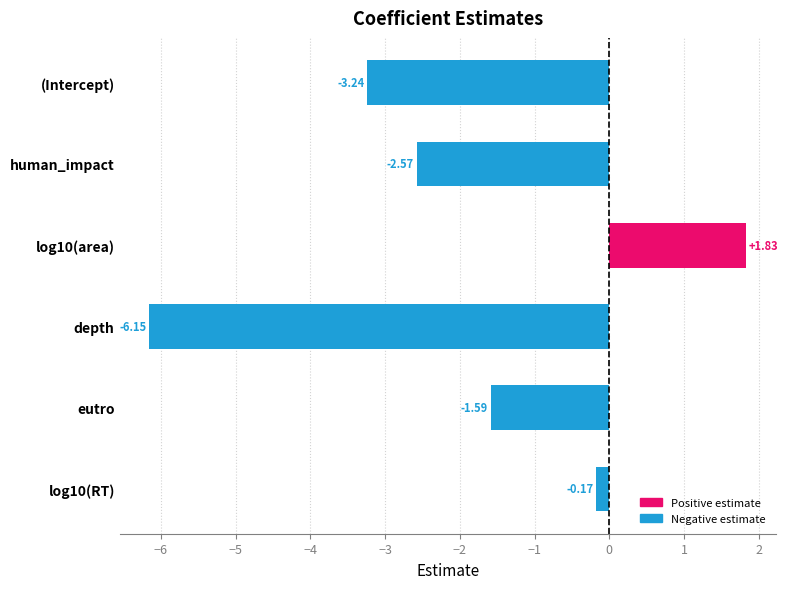

Where is the data nearest to the value -2?

eutro